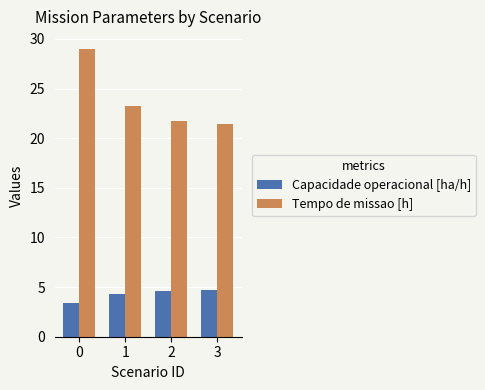

At how many categories does at least one series exceed 16?

4